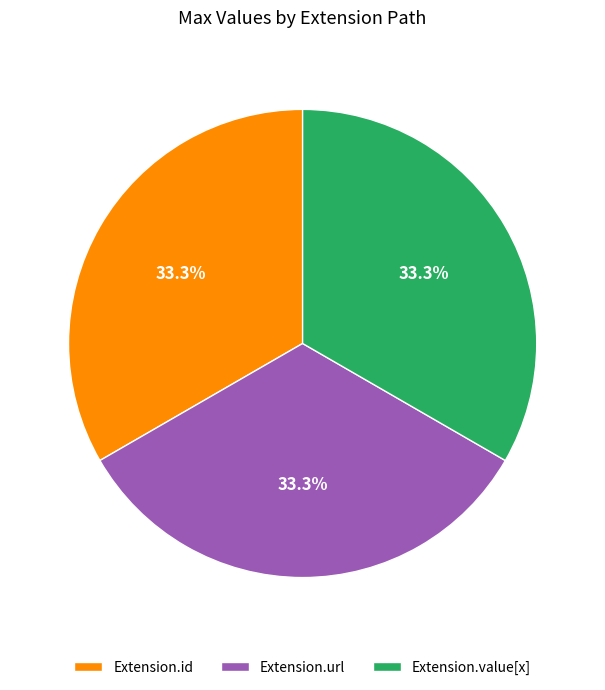

What percentage do Extension.id and Extension.value[x] together represent?

66.7%